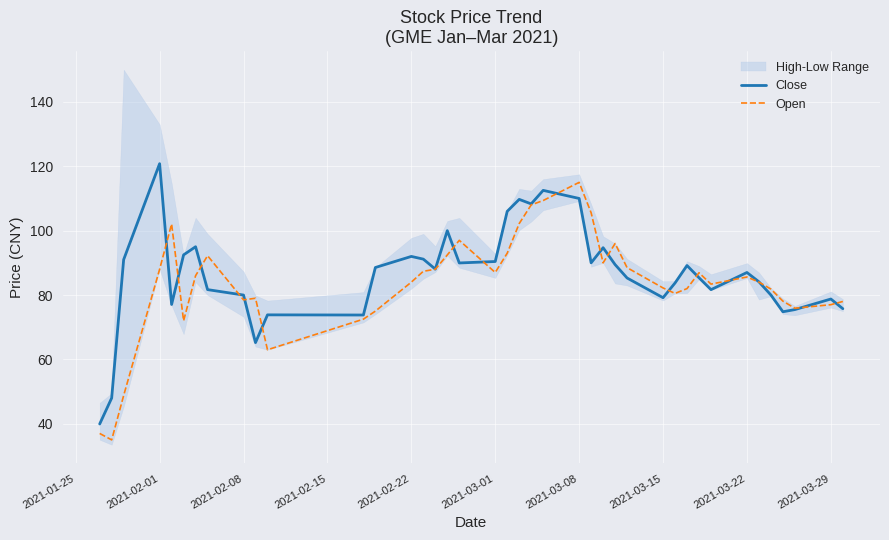

The Open series shows 121.4 at 2021-03-22. True or false?

False